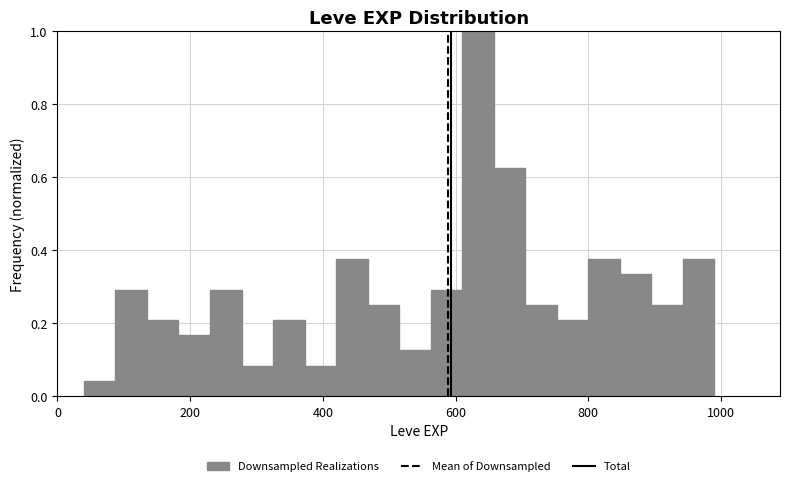

Around what value on the x-axis is the tallest bar? Give the approximate position of its centre, as read against the axis.

640